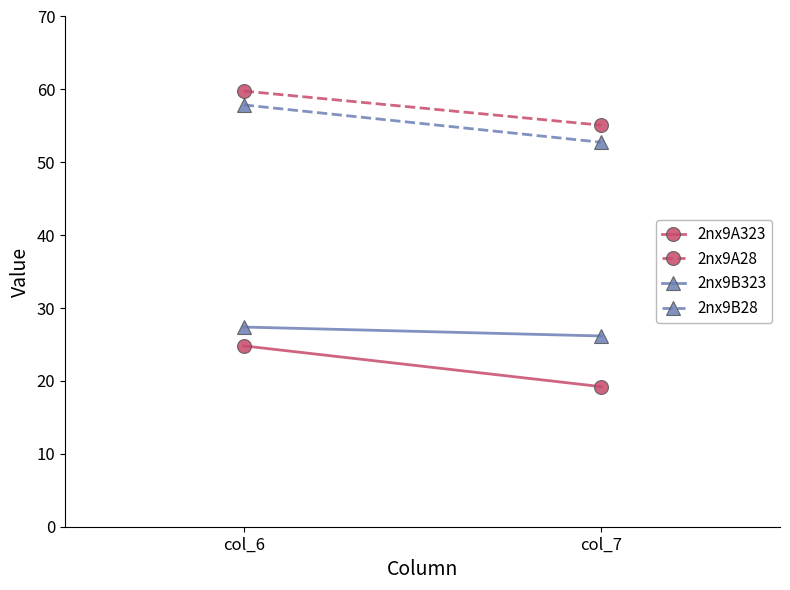

Which series has the largest total across all categories?

2nx9A28